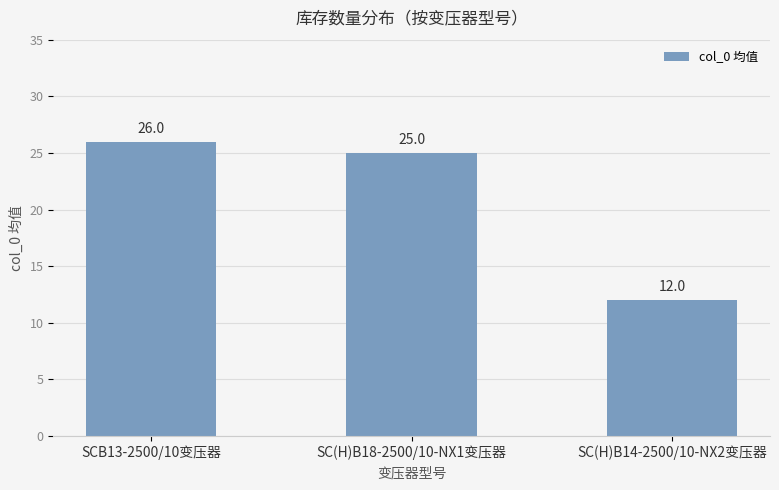

How many categories are shown in the chart?

3